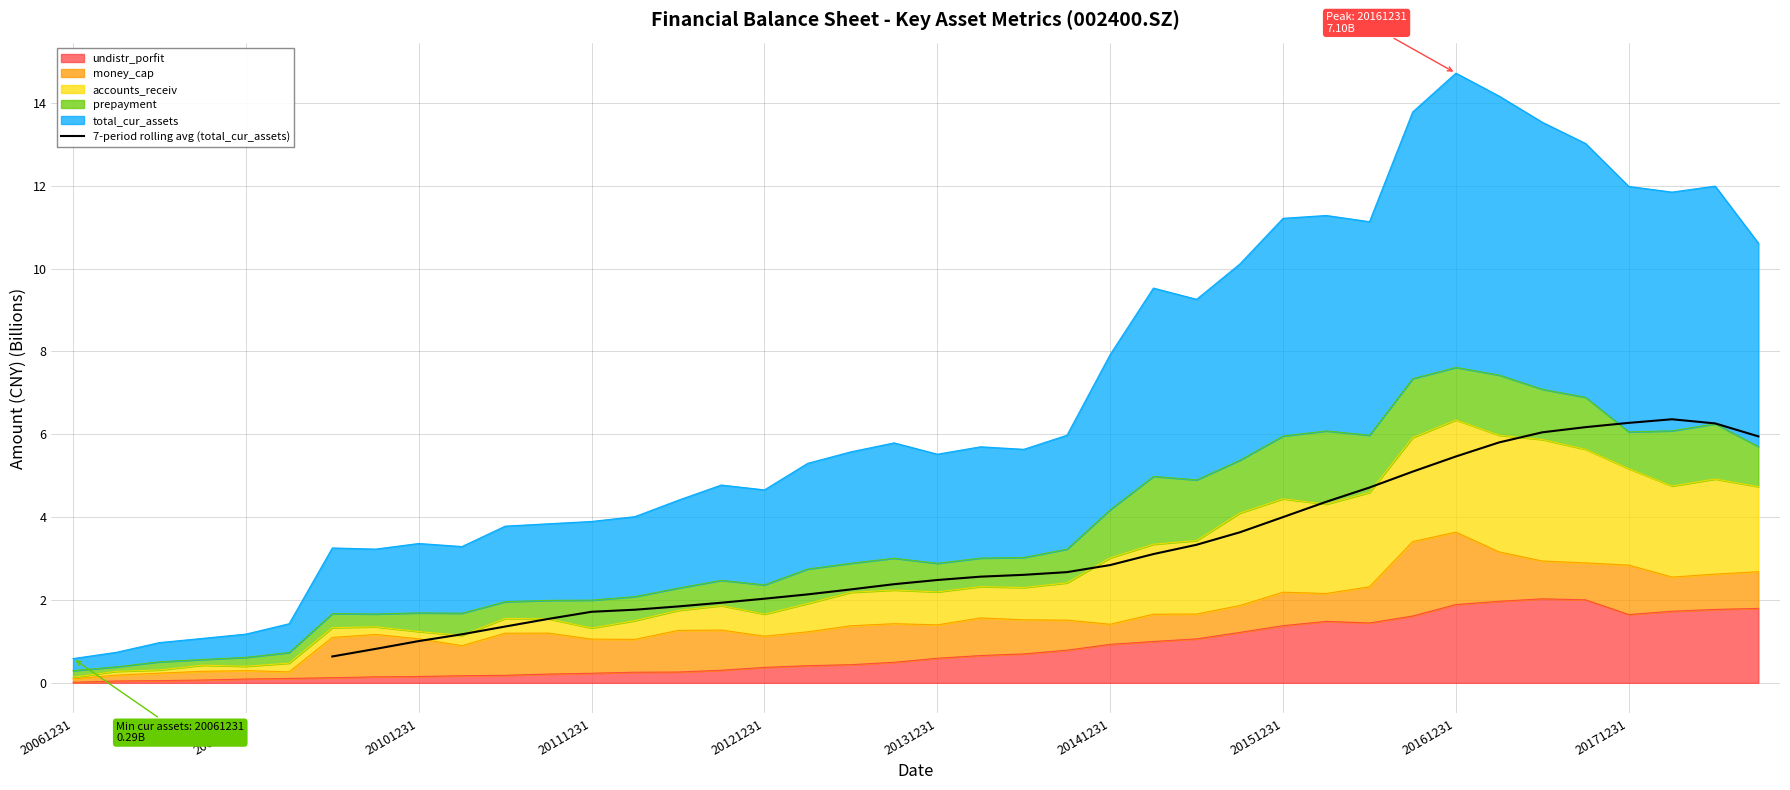

What is the maximum value for 7-period rolling avg (total_cur_assets)?

6.4